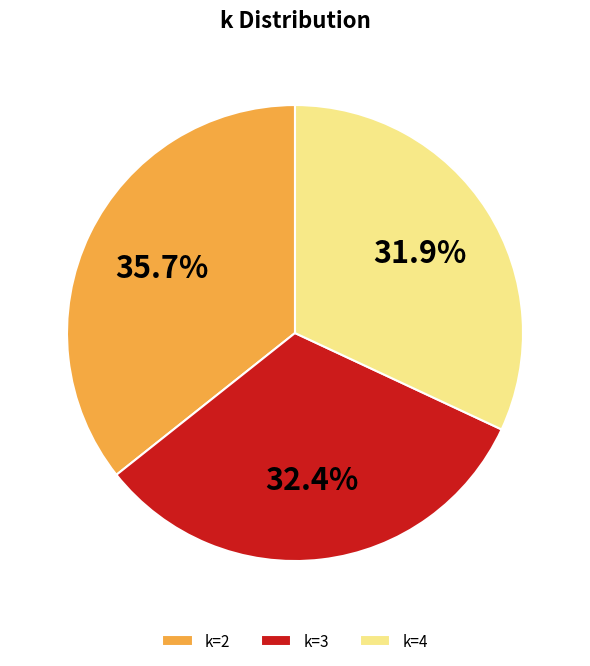

Is k=4 the majority of the pie?

No